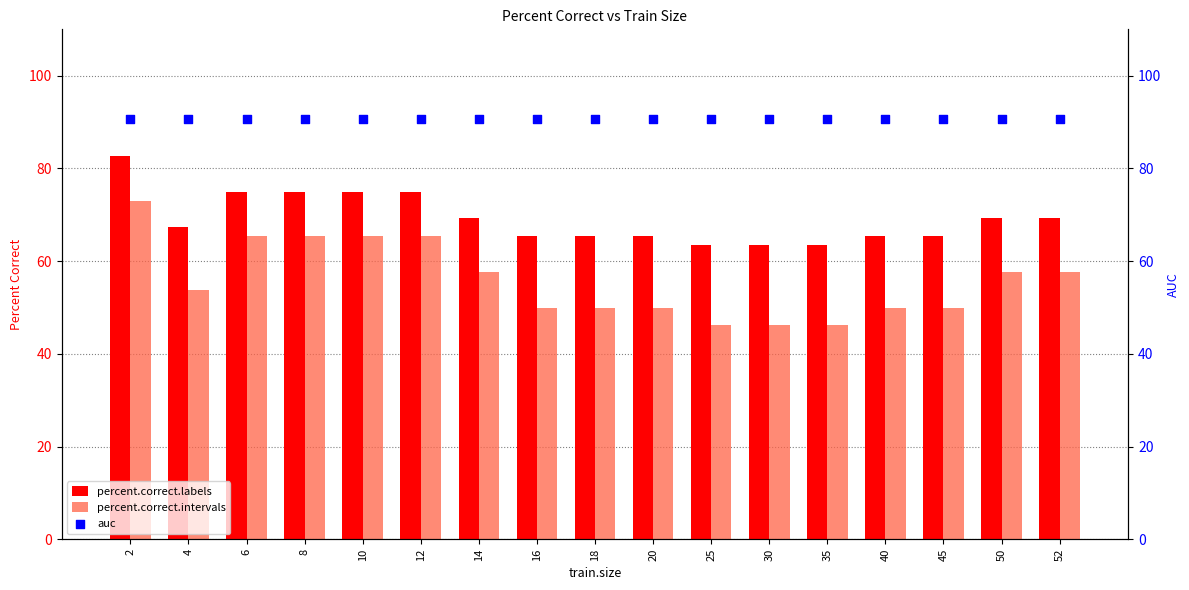

At which category is the sum across all series the highest?

2